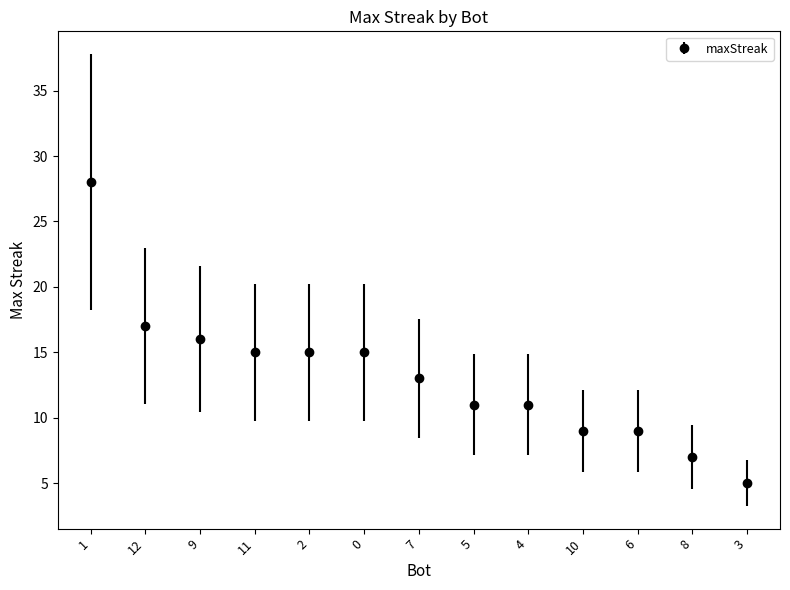

The value at 8 is 7. True or false?

True